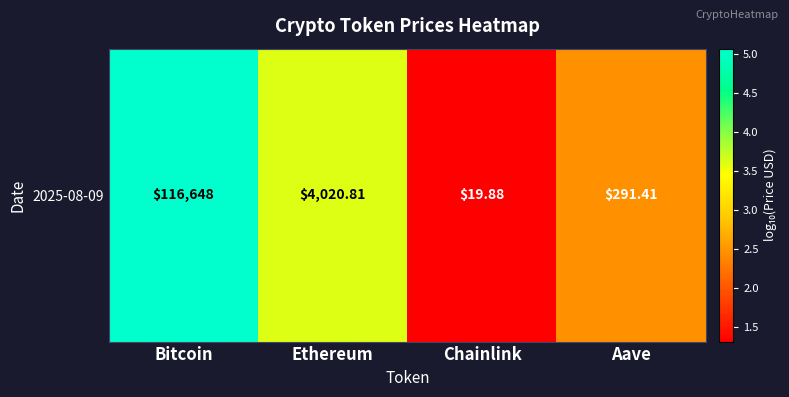

Rank the categories by value from highest to lowest.

Bitcoin, Ethereum, Aave, Chainlink